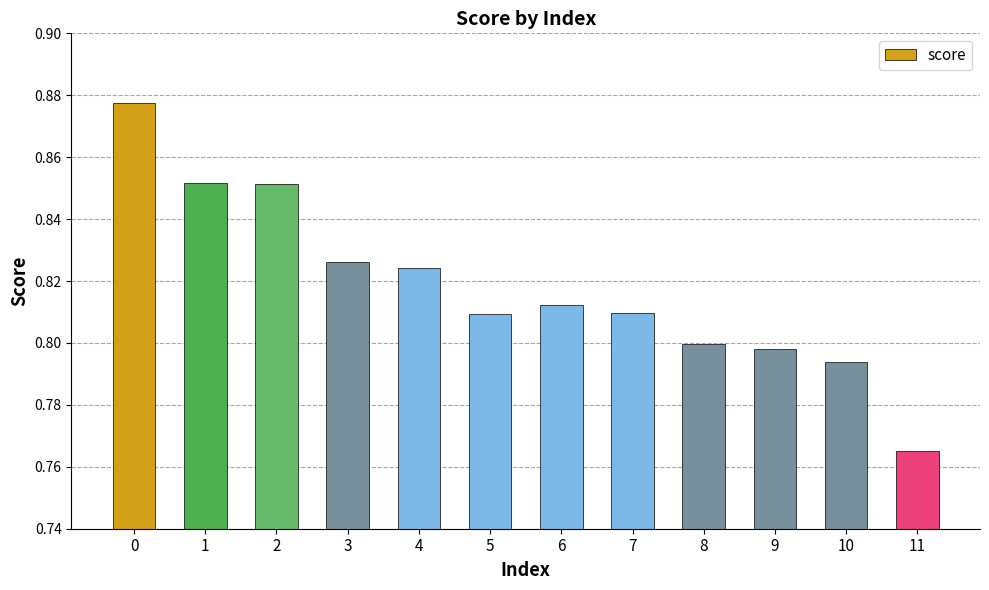

What is the difference between the values at 2 and 10?

0.1